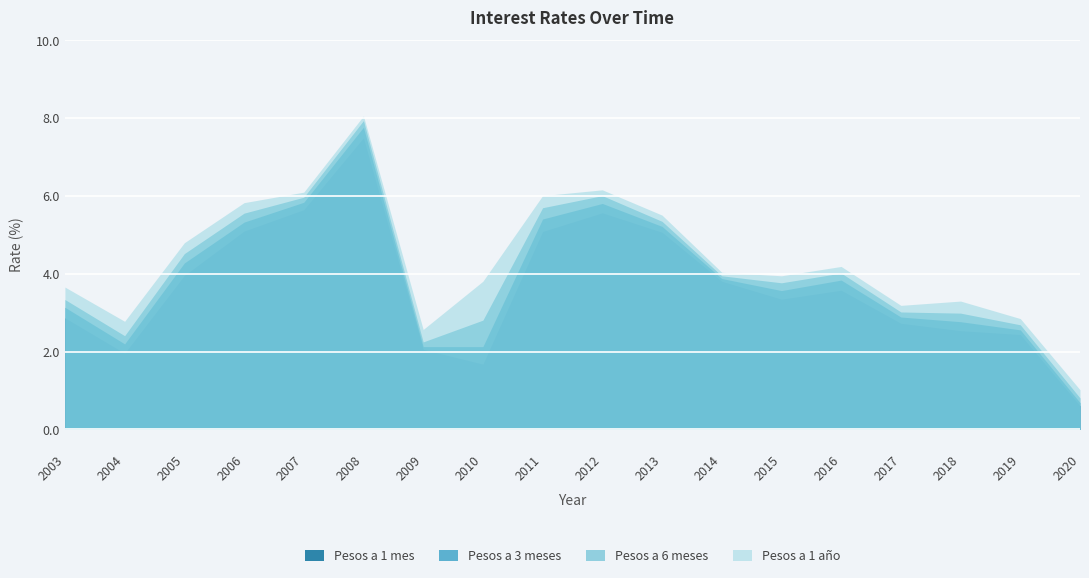

What is the difference between the second highest and second lowest values in the Pesos a 3 meses series?

3.7